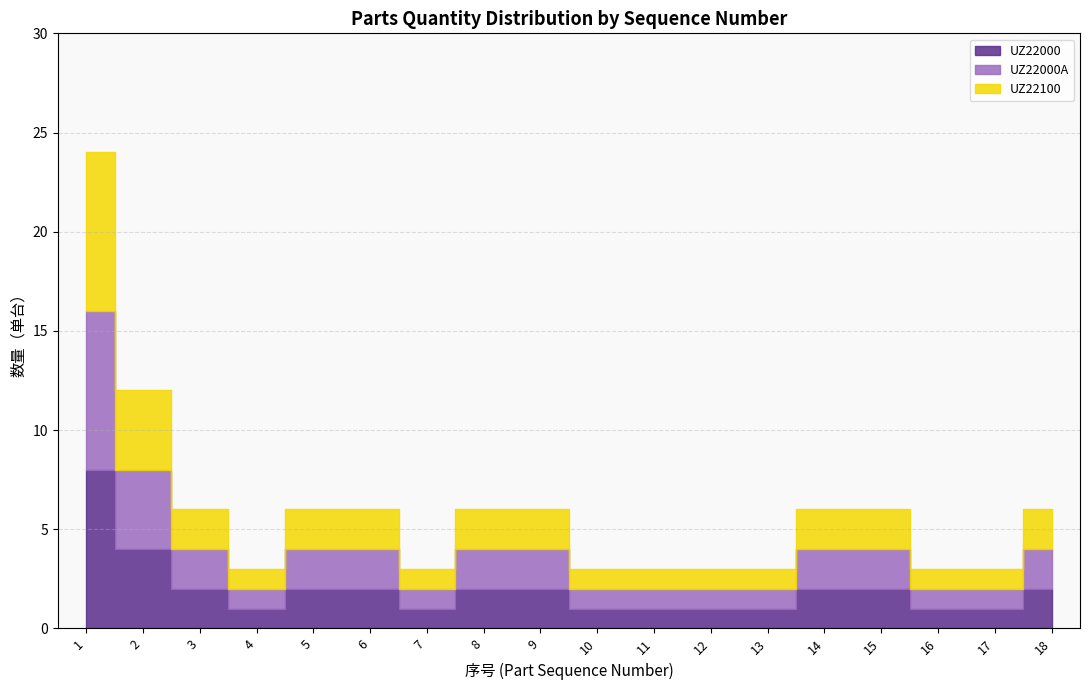

What is the difference between the second highest and second lowest values in the UZ22100 series?

3